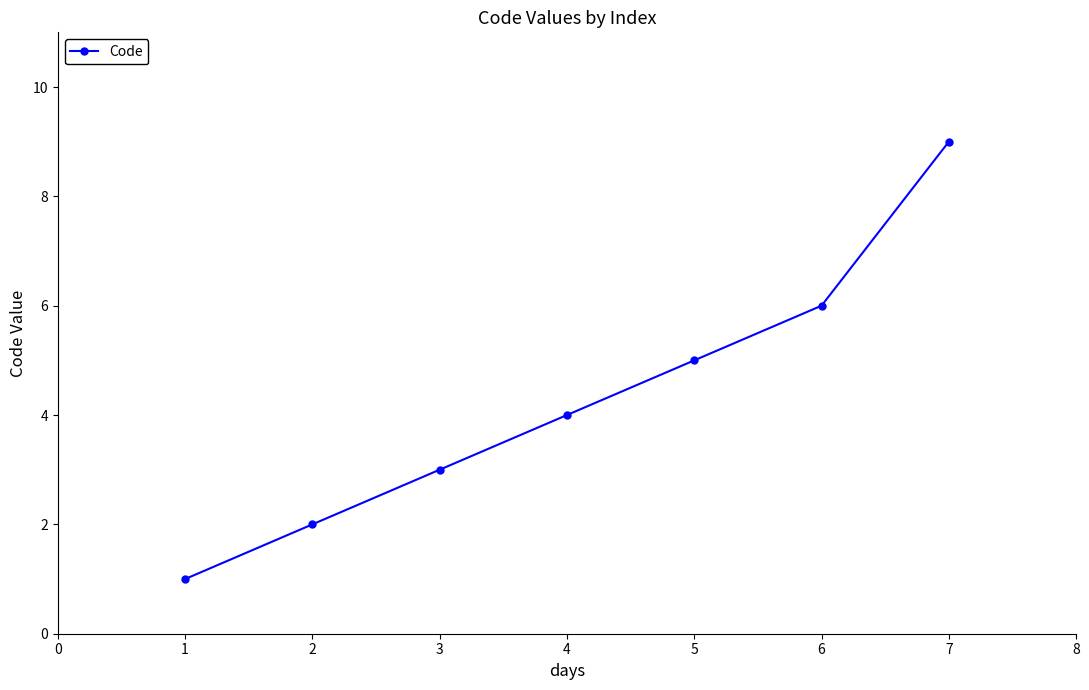

Does the chart display data point markers on the line(s)?

Yes